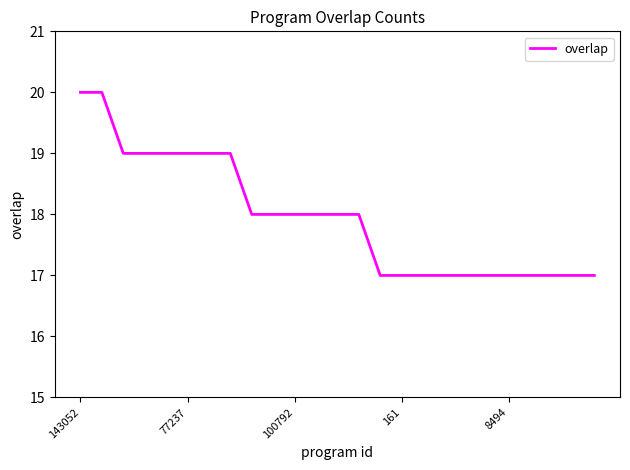

What is the difference between the maximum and second lowest values?

3